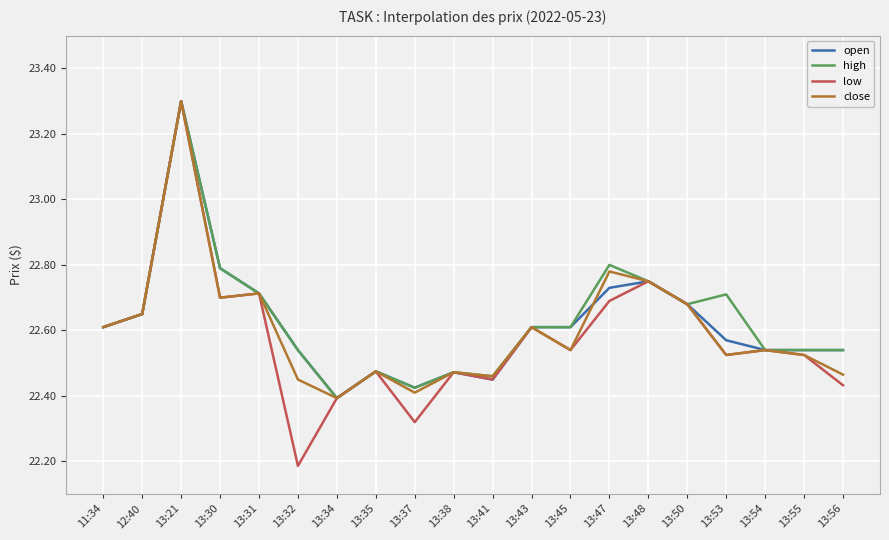

The value of close at 11:34 is 22.6. True or false?

True